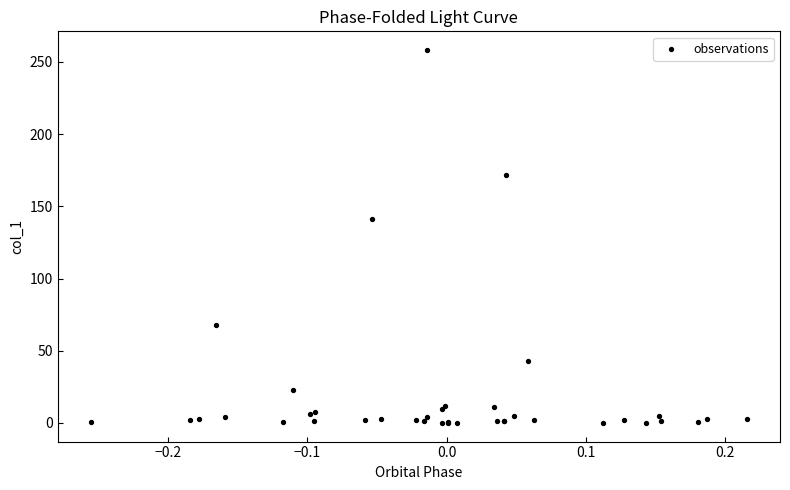

What Y value in the scatter plot is closest to 129?

141.3